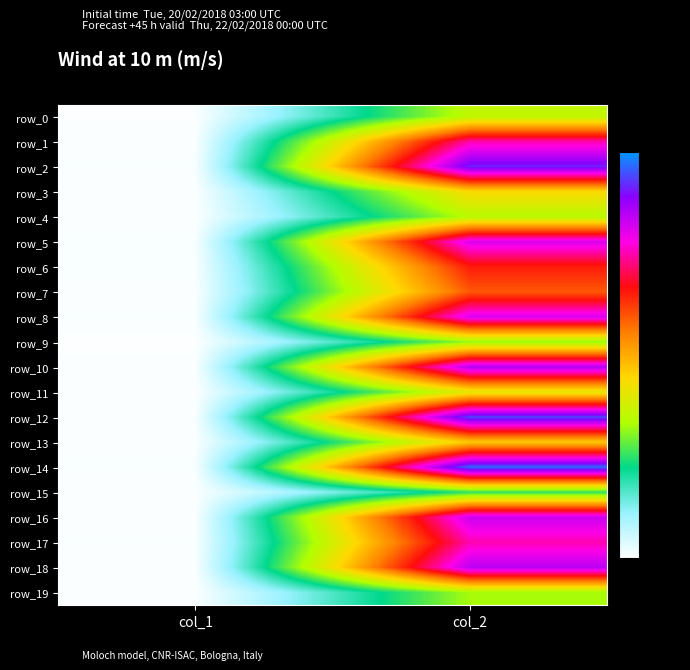

At which label does row_1 reach its peak?

col_2